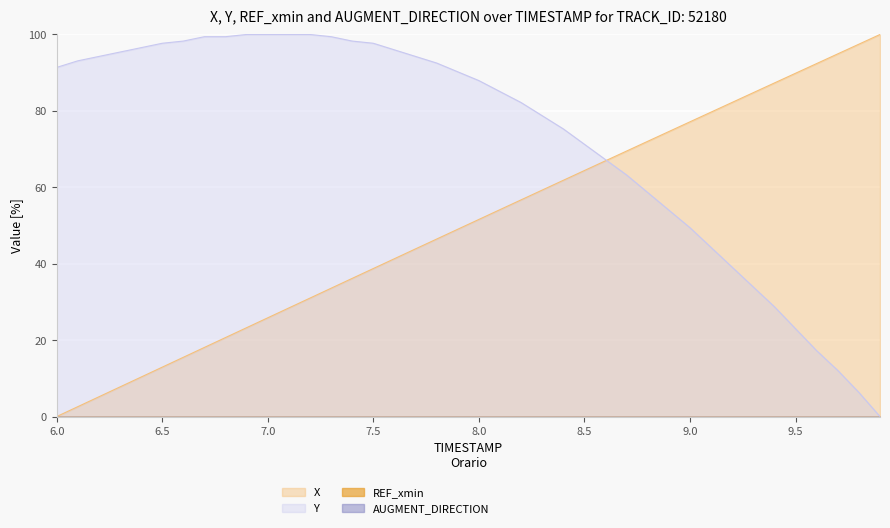

Reading right to left, transcribe all the data shown in this chart.

X: 100.0	97.5	94.9	92.4	89.9	87.3	84.8	82.2	79.7	77.1	74.6	72.1	69.5	67.0	64.4	61.8	59.3	56.7	54.2	51.6	49.0	46.5	43.9	41.3	38.7	36.2	33.6	31.0	28.4	25.9	23.3	20.7	18.1	15.5	12.9	10.3	7.8	5.2	2.6	0.0
Y: 0.0	6.3	12.1	17.2	23.0	28.7	33.9	39.1	44.3	49.4	54.0	58.6	63.2	67.2	71.3	75.3	78.7	82.2	85.1	87.9	90.2	92.5	94.3	96.0	97.7	98.3	99.4	100.0	100.0	100.0	100.0	99.4	99.4	98.3	97.7	96.6	95.4	94.3	93.1	91.4